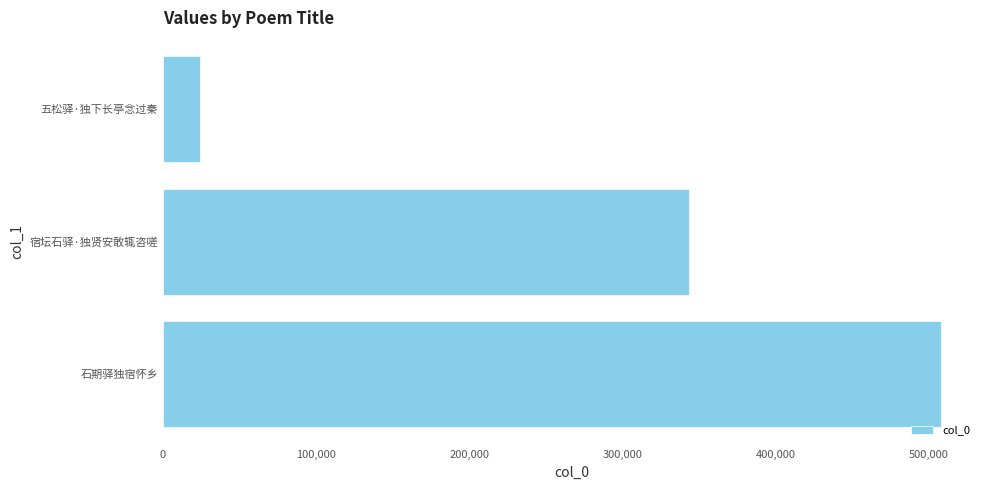

What is the sum of all values?

875116